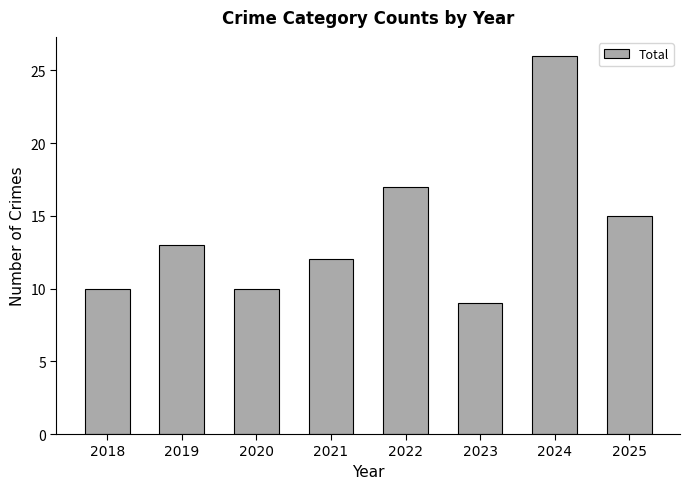

How many data points does each series have?

8